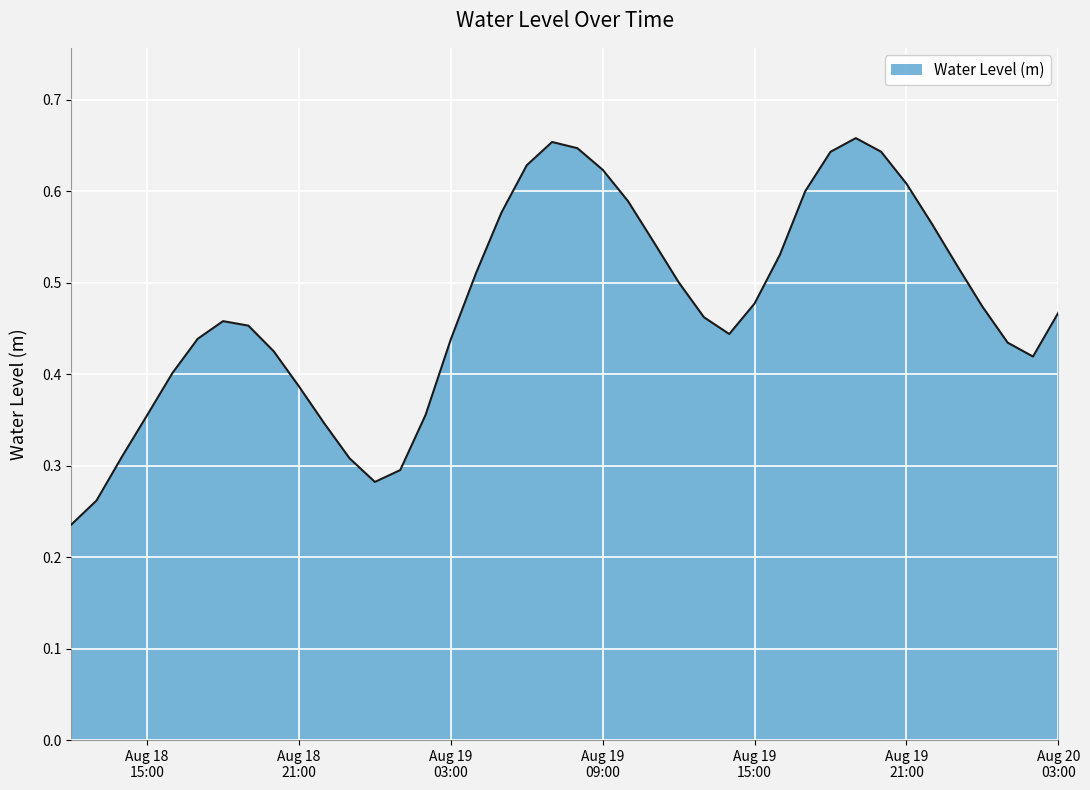

Is this an area chart (filled region under the line)?

Yes